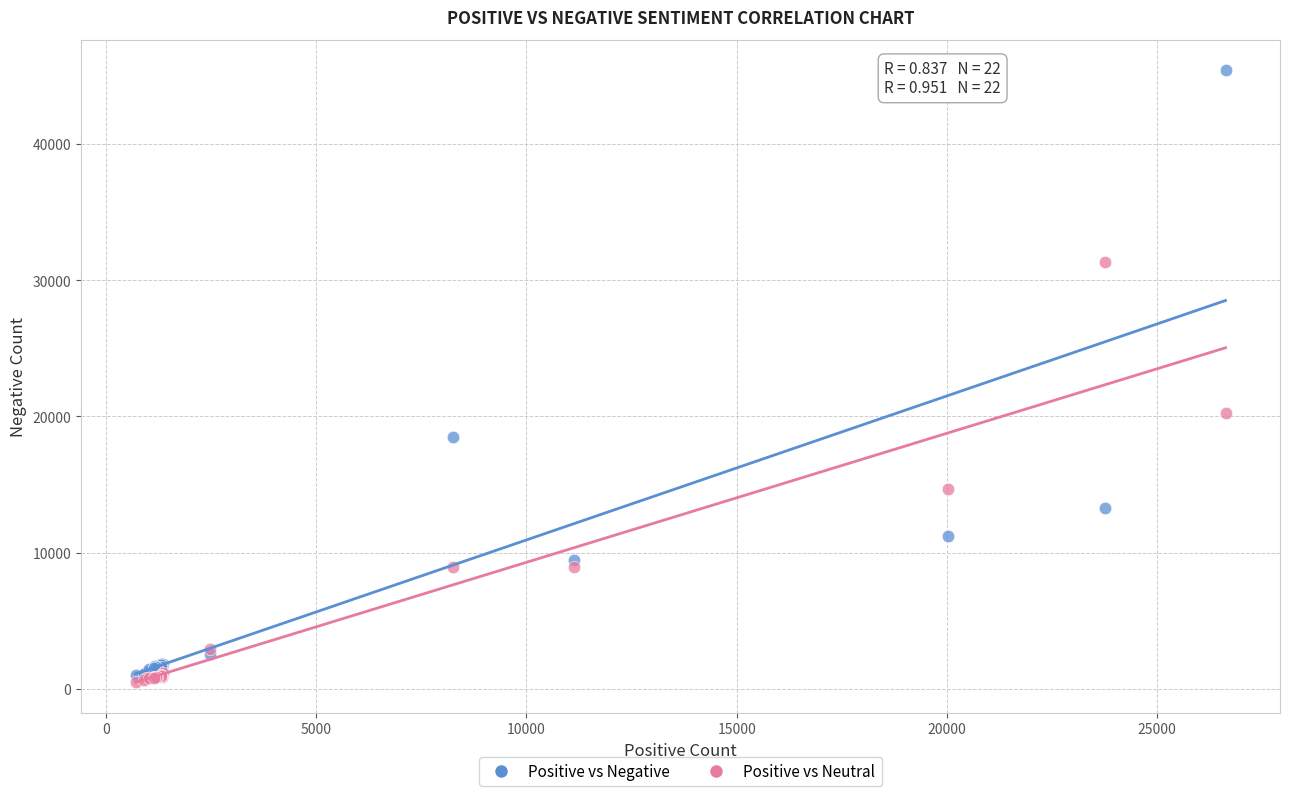

In the Positive vs Negative series, what Y value is closest to 23189?

18507